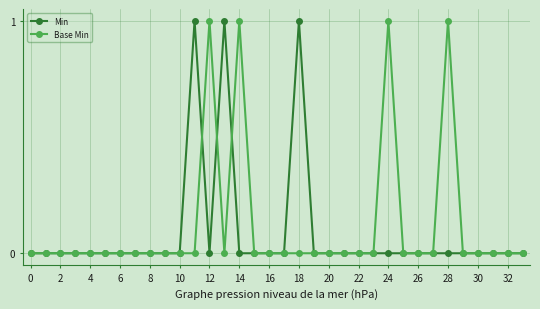

True or false: Min has more than 2 points higher than both neighbors.

True